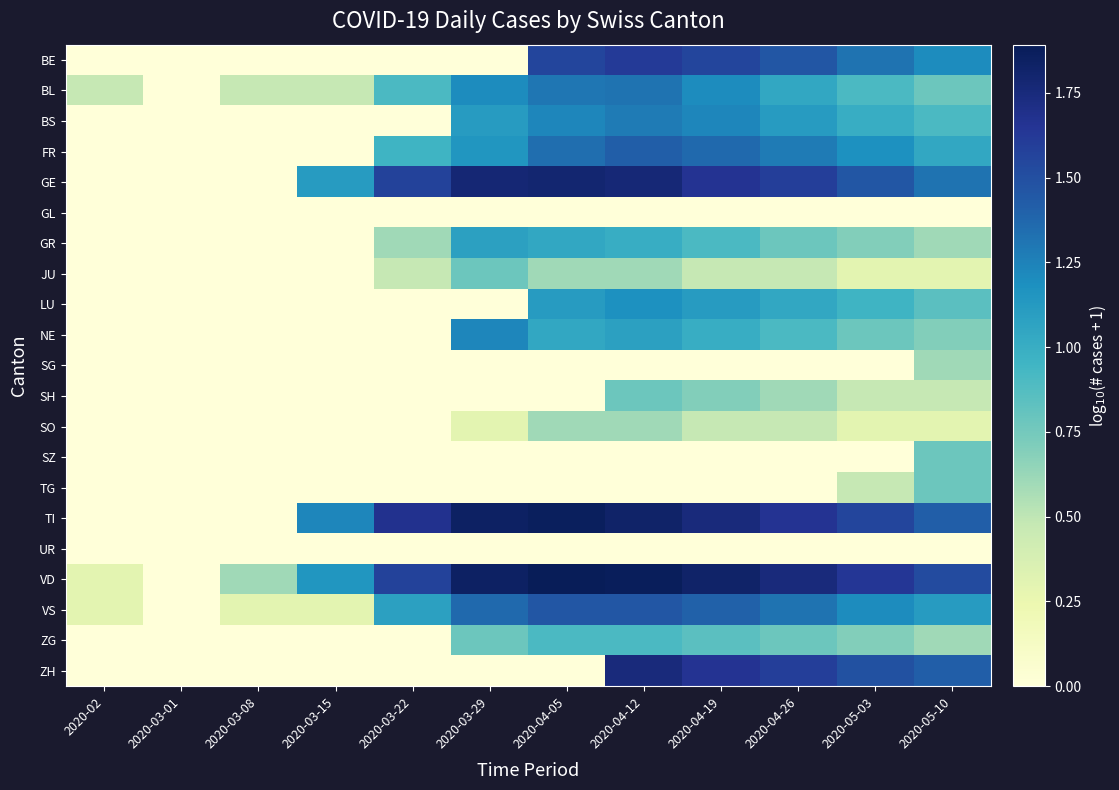

Reading left to right, list all the values displayed in this chart.

BE: 2020-02=0.0	2020-03-01=0.0	2020-03-08=0.0	2020-03-15=0.0	2020-03-22=0.0	2020-03-29=0.0	2020-04-05=1.6	2020-04-12=1.6	2020-04-19=1.6	2020-04-26=1.5	2020-05-03=1.3	2020-05-10=1.2
BL: 2020-02=0.5	2020-03-01=0.0	2020-03-08=0.5	2020-03-15=0.5	2020-03-22=0.9	2020-03-29=1.2	2020-04-05=1.3	2020-04-12=1.3	2020-04-19=1.2	2020-04-26=1.0	2020-05-03=0.9	2020-05-10=0.8
BS: 2020-02=0.0	2020-03-01=0.0	2020-03-08=0.0	2020-03-15=0.0	2020-03-22=0.0	2020-03-29=1.1	2020-04-05=1.2	2020-04-12=1.3	2020-04-19=1.2	2020-04-26=1.1	2020-05-03=1.0	2020-05-10=0.9
FR: 2020-02=0.0	2020-03-01=0.0	2020-03-08=0.0	2020-03-15=0.0	2020-03-22=1.0	2020-03-29=1.1	2020-04-05=1.3	2020-04-12=1.4	2020-04-19=1.4	2020-04-26=1.3	2020-05-03=1.2	2020-05-10=1.0
GE: 2020-02=0.0	2020-03-01=0.0	2020-03-08=0.0	2020-03-15=1.1	2020-03-22=1.6	2020-03-29=1.8	2020-04-05=1.8	2020-04-12=1.8	2020-04-19=1.7	2020-04-26=1.6	2020-05-03=1.5	2020-05-10=1.3
GL: 2020-02=0.0	2020-03-01=0.0	2020-03-08=0.0	2020-03-15=0.0	2020-03-22=0.0	2020-03-29=0.0	2020-04-05=0.0	2020-04-12=0.0	2020-04-19=0.0	2020-04-26=0.0	2020-05-03=0.0	2020-05-10=0.0
GR: 2020-02=0.0	2020-03-01=0.0	2020-03-08=0.0	2020-03-15=0.0	2020-03-22=0.6	2020-03-29=1.1	2020-04-05=1.0	2020-04-12=1.0	2020-04-19=0.9	2020-04-26=0.8	2020-05-03=0.7	2020-05-10=0.6
JU: 2020-02=0.0	2020-03-01=0.0	2020-03-08=0.0	2020-03-15=0.0	2020-03-22=0.5	2020-03-29=0.8	2020-04-05=0.6	2020-04-12=0.6	2020-04-19=0.5	2020-04-26=0.5	2020-05-03=0.3	2020-05-10=0.3
LU: 2020-02=0.0	2020-03-01=0.0	2020-03-08=0.0	2020-03-15=0.0	2020-03-22=0.0	2020-03-29=0.0	2020-04-05=1.1	2020-04-12=1.2	2020-04-19=1.1	2020-04-26=1.0	2020-05-03=1.0	2020-05-10=0.8
NE: 2020-02=0.0	2020-03-01=0.0	2020-03-08=0.0	2020-03-15=0.0	2020-03-22=0.0	2020-03-29=1.2	2020-04-05=1.0	2020-04-12=1.1	2020-04-19=1.0	2020-04-26=0.9	2020-05-03=0.8	2020-05-10=0.7
SG: 2020-02=0.0	2020-03-01=0.0	2020-03-08=0.0	2020-03-15=0.0	2020-03-22=0.0	2020-03-29=0.0	2020-04-05=0.0	2020-04-12=0.0	2020-04-19=0.0	2020-04-26=0.0	2020-05-03=0.0	2020-05-10=0.6
SH: 2020-02=0.0	2020-03-01=0.0	2020-03-08=0.0	2020-03-15=0.0	2020-03-22=0.0	2020-03-29=0.0	2020-04-05=0.0	2020-04-12=0.8	2020-04-19=0.7	2020-04-26=0.6	2020-05-03=0.5	2020-05-10=0.5
SO: 2020-02=0.0	2020-03-01=0.0	2020-03-08=0.0	2020-03-15=0.0	2020-03-22=0.0	2020-03-29=0.3	2020-04-05=0.6	2020-04-12=0.6	2020-04-19=0.5	2020-04-26=0.5	2020-05-03=0.3	2020-05-10=0.3
SZ: 2020-02=0.0	2020-03-01=0.0	2020-03-08=0.0	2020-03-15=0.0	2020-03-22=0.0	2020-03-29=0.0	2020-04-05=0.0	2020-04-12=0.0	2020-04-19=0.0	2020-04-26=0.0	2020-05-03=0.0	2020-05-10=0.8
TG: 2020-02=0.0	2020-03-01=0.0	2020-03-08=0.0	2020-03-15=0.0	2020-03-22=0.0	2020-03-29=0.0	2020-04-05=0.0	2020-04-12=0.0	2020-04-19=0.0	2020-04-26=0.0	2020-05-03=0.5	2020-05-10=0.8
TI: 2020-02=0.0	2020-03-01=0.0	2020-03-08=0.0	2020-03-15=1.2	2020-03-22=1.7	2020-03-29=1.8	2020-04-05=1.9	2020-04-12=1.8	2020-04-19=1.7	2020-04-26=1.7	2020-05-03=1.6	2020-05-10=1.4
UR: 2020-02=0.0	2020-03-01=0.0	2020-03-08=0.0	2020-03-15=0.0	2020-03-22=0.0	2020-03-29=0.0	2020-04-05=0.0	2020-04-12=0.0	2020-04-19=0.0	2020-04-26=0.0	2020-05-03=0.0	2020-05-10=0.0
VD: 2020-02=0.3	2020-03-01=0.0	2020-03-08=0.6	2020-03-15=1.1	2020-03-22=1.6	2020-03-29=1.8	2020-04-05=1.9	2020-04-12=1.9	2020-04-19=1.8	2020-04-26=1.7	2020-05-03=1.6	2020-05-10=1.5
VS: 2020-02=0.3	2020-03-01=0.0	2020-03-08=0.3	2020-03-15=0.3	2020-03-22=1.1	2020-03-29=1.4	2020-04-05=1.5	2020-04-12=1.5	2020-04-19=1.4	2020-04-26=1.3	2020-05-03=1.2	2020-05-10=1.1
ZG: 2020-02=0.0	2020-03-01=0.0	2020-03-08=0.0	2020-03-15=0.0	2020-03-22=0.0	2020-03-29=0.8	2020-04-05=0.9	2020-04-12=0.9	2020-04-19=0.8	2020-04-26=0.8	2020-05-03=0.7	2020-05-10=0.6
ZH: 2020-02=0.0	2020-03-01=0.0	2020-03-08=0.0	2020-03-15=0.0	2020-03-22=0.0	2020-03-29=0.0	2020-04-05=0.0	2020-04-12=1.7	2020-04-19=1.7	2020-04-26=1.6	2020-05-03=1.5	2020-05-10=1.4